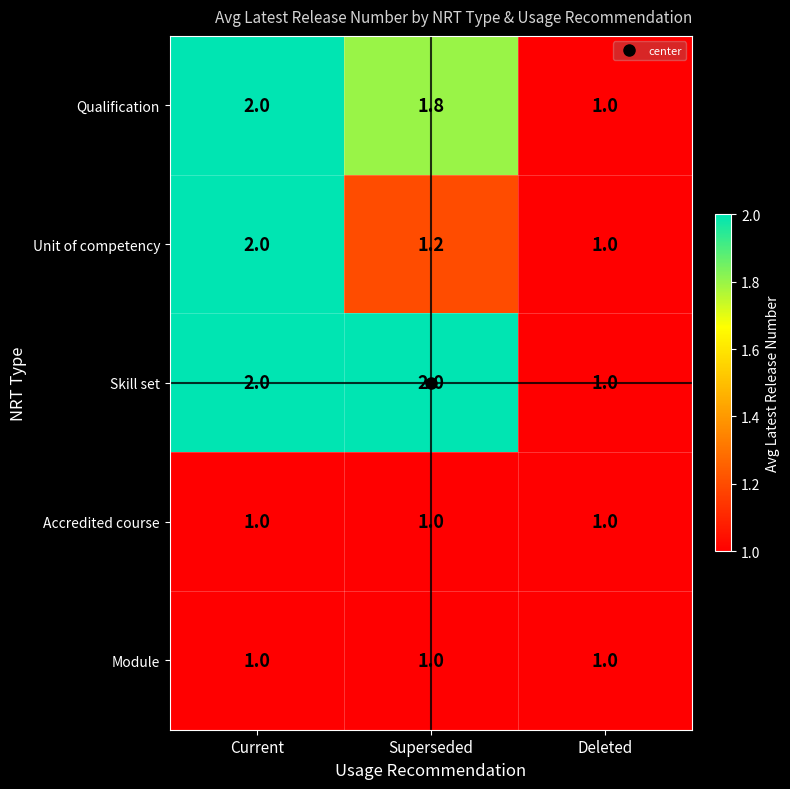

What is the approximate value of Skill set at Current?

2.0